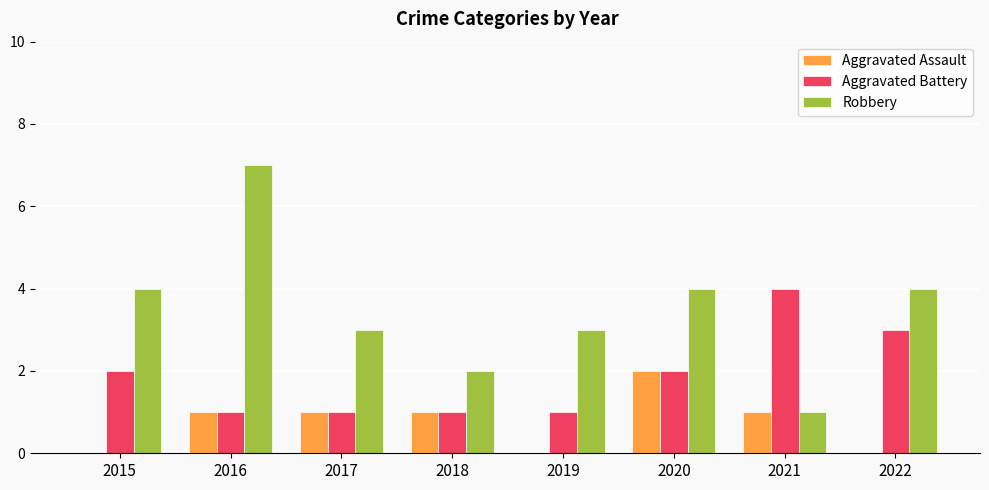

What is the sum of the Aggravated Battery values at 2021 and 2018?

5